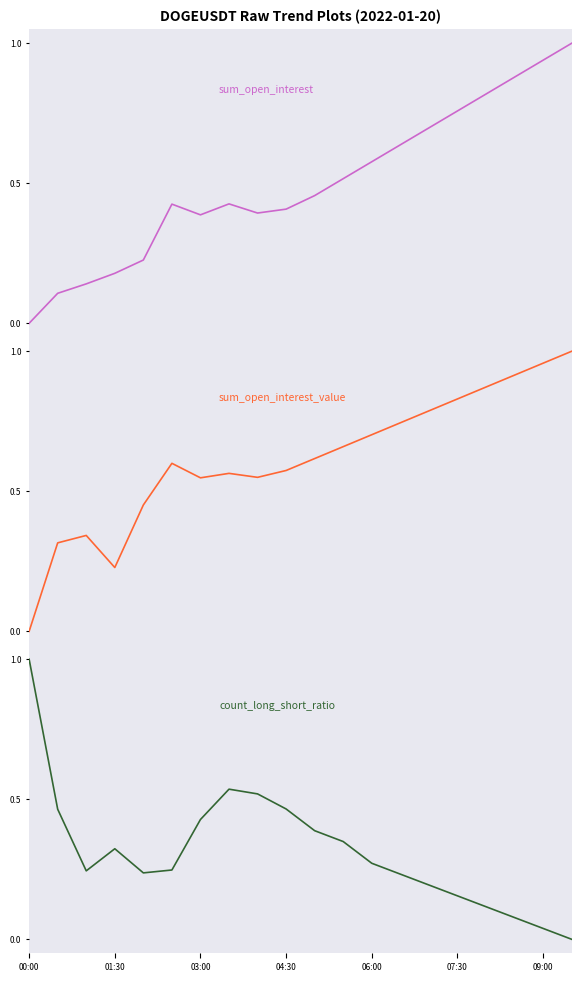

How many data points in count_long_short_ratio are above 0?

19